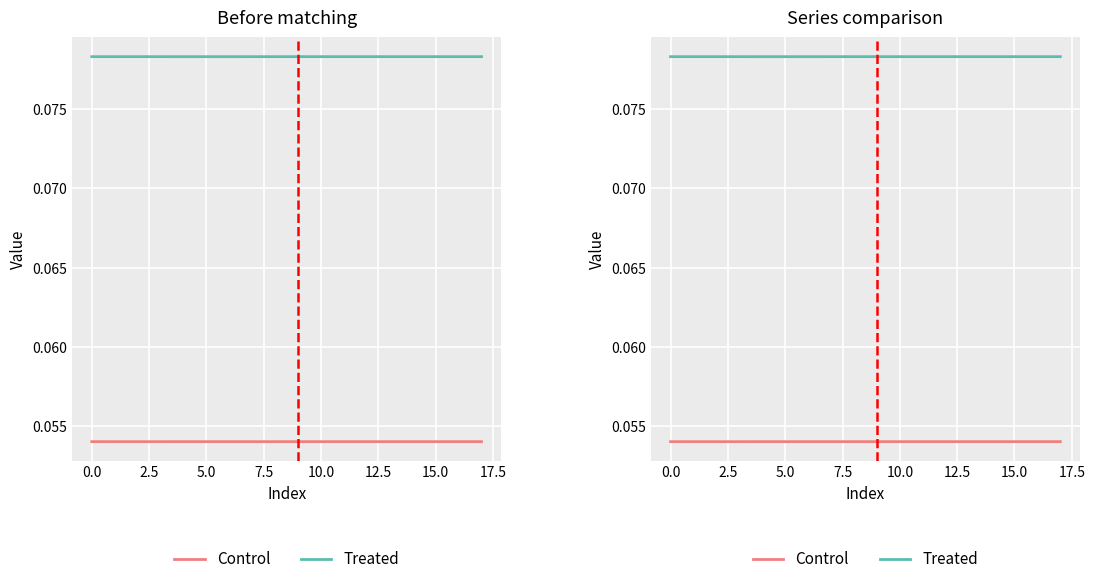

Does the chart display data point markers on the line(s)?

No